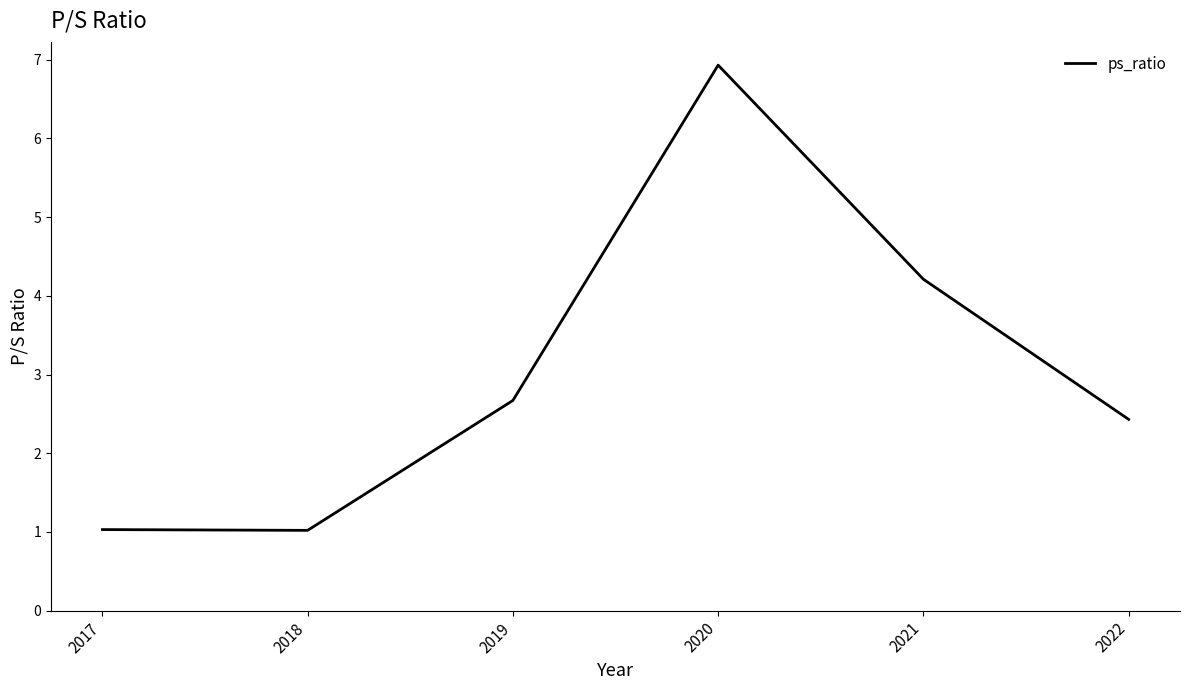

What is the sum of the values at 2019 and 2022?

5.1